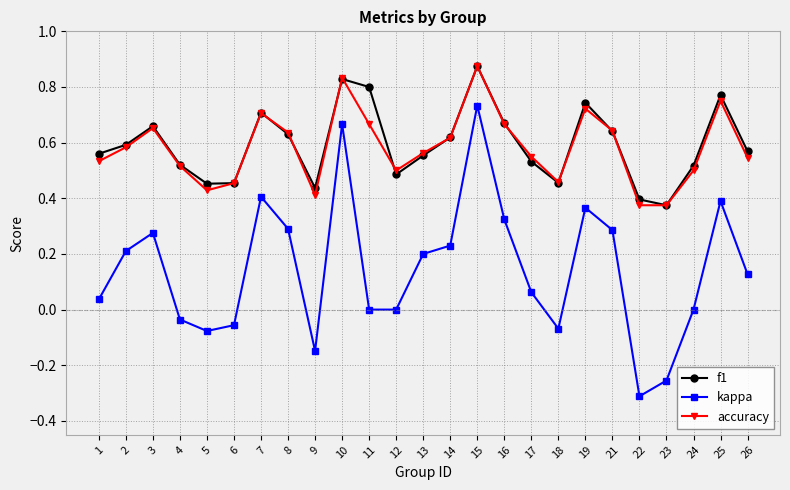

True or false: f1 has more than 2 points higher than both neighbors.

True